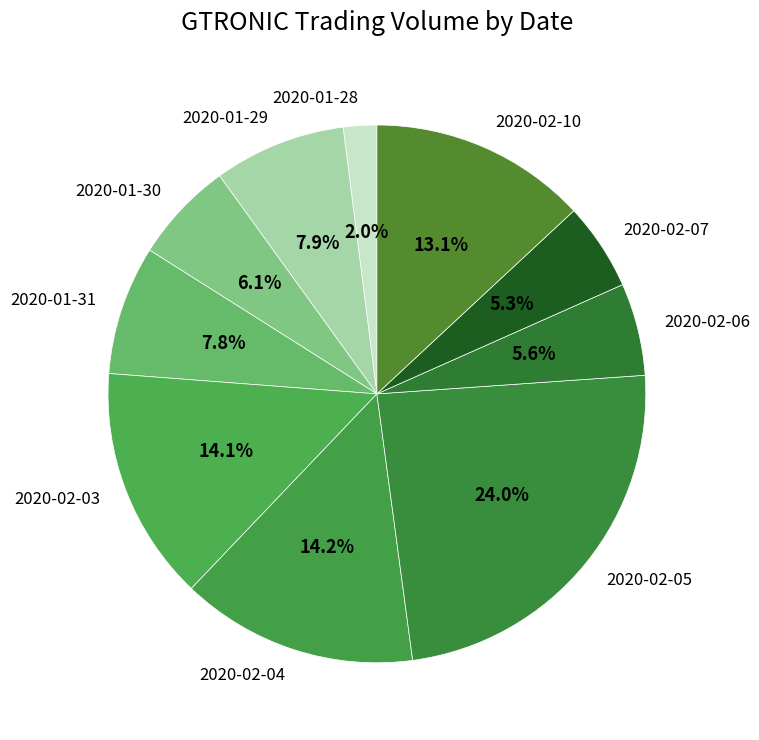

What portion of the pie excludes 2020-02-05?

76.0%